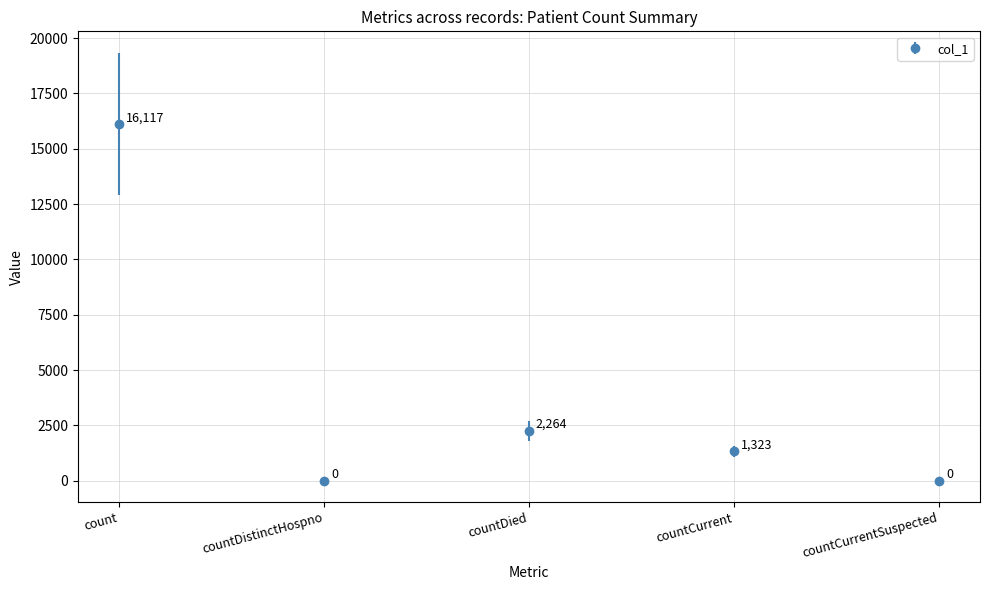

Between countDistinctHospno and countDied, which is larger?

countDied